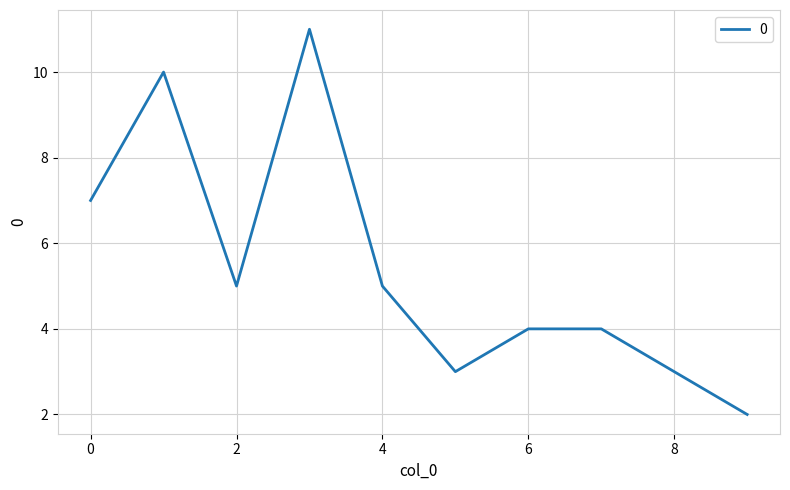

What is the difference between the maximum and minimum values?

9